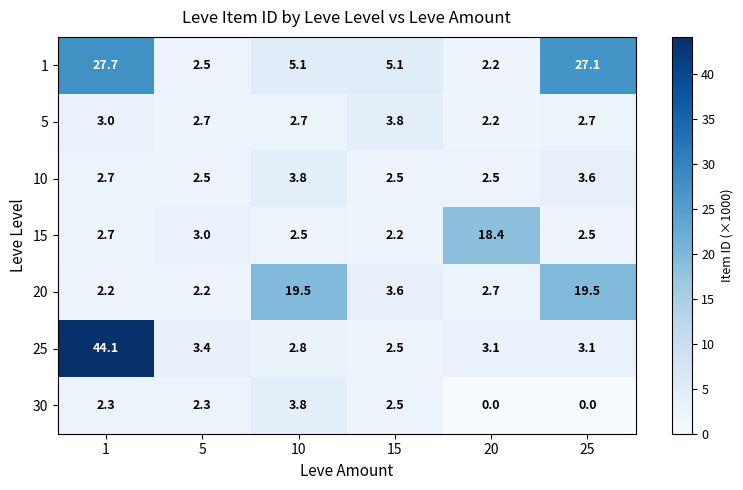

What is the approximate value of 20 at 10?

19.5